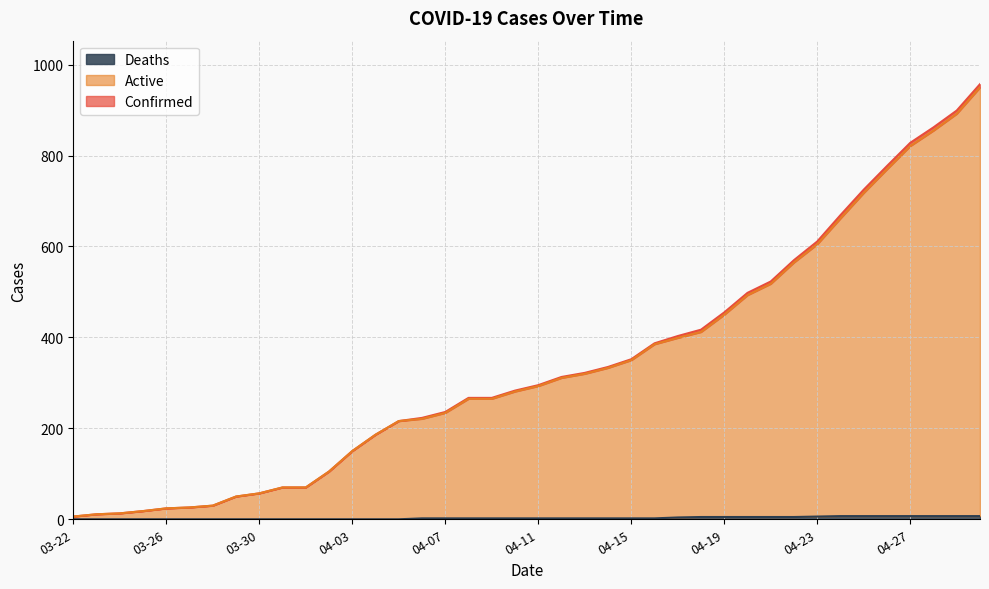

How many series are shown in this chart?

3